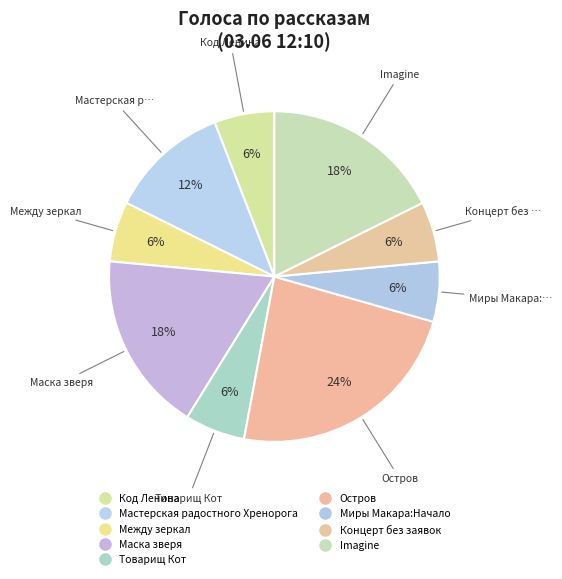

Approximately how many times larger is the value at Между зеркал compared to Концерт без заявок?

1.0